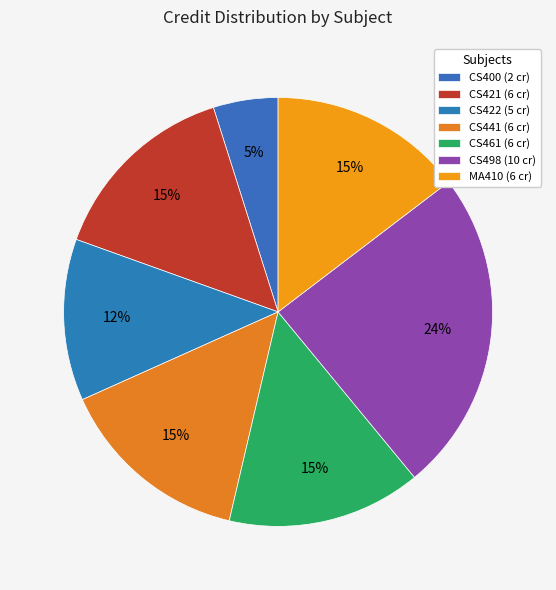

Which category has the biggest portion of the pie?

CS498